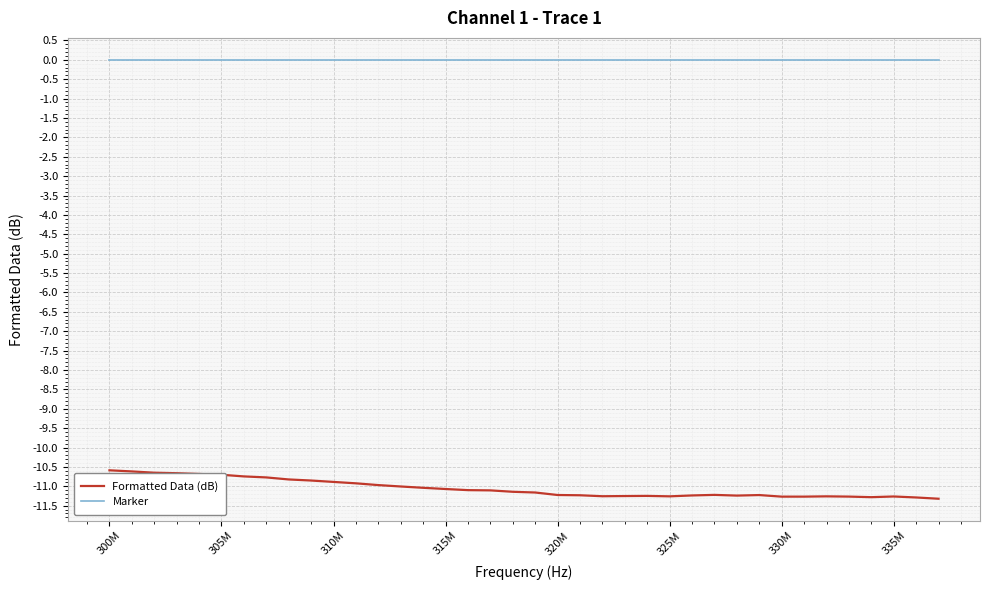

True or false: Marker and Formatted Data (dB) cross at least once.

False